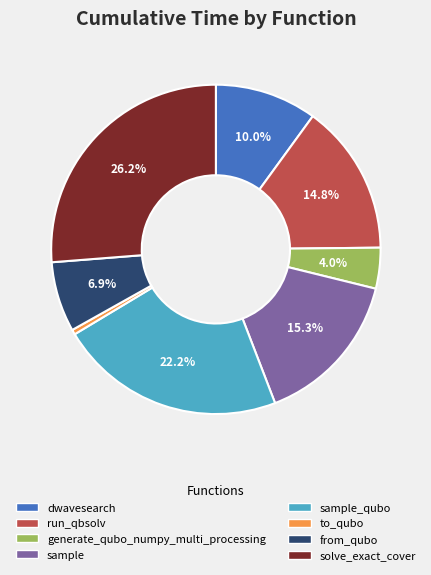

Is there any slice that represents more than half of the pie?

No